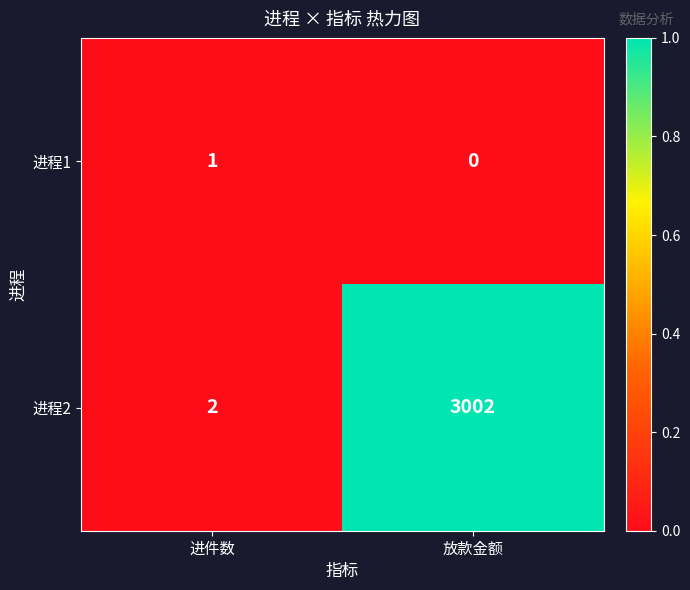

Which series has the widest spread of values?

进程2